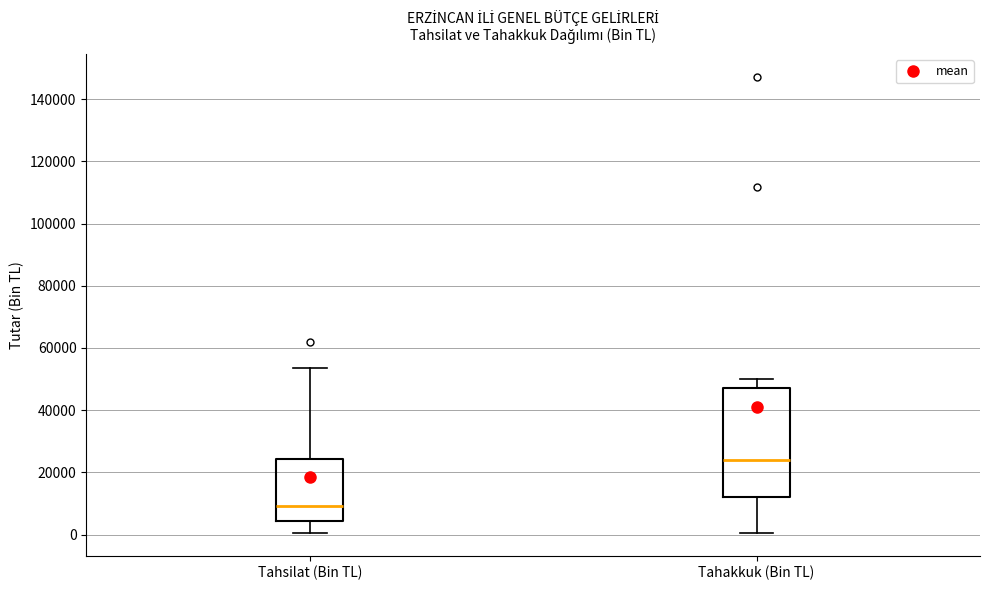

Where is the lower edge of the box for Tahsilat (Bin TL) on the y-axis? The values are not printed on the chart, so give them approximately, as read against the axis.

4000